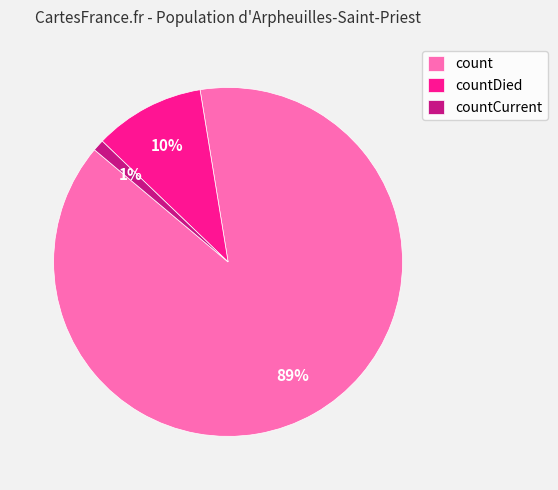

Which slice is the largest?

count